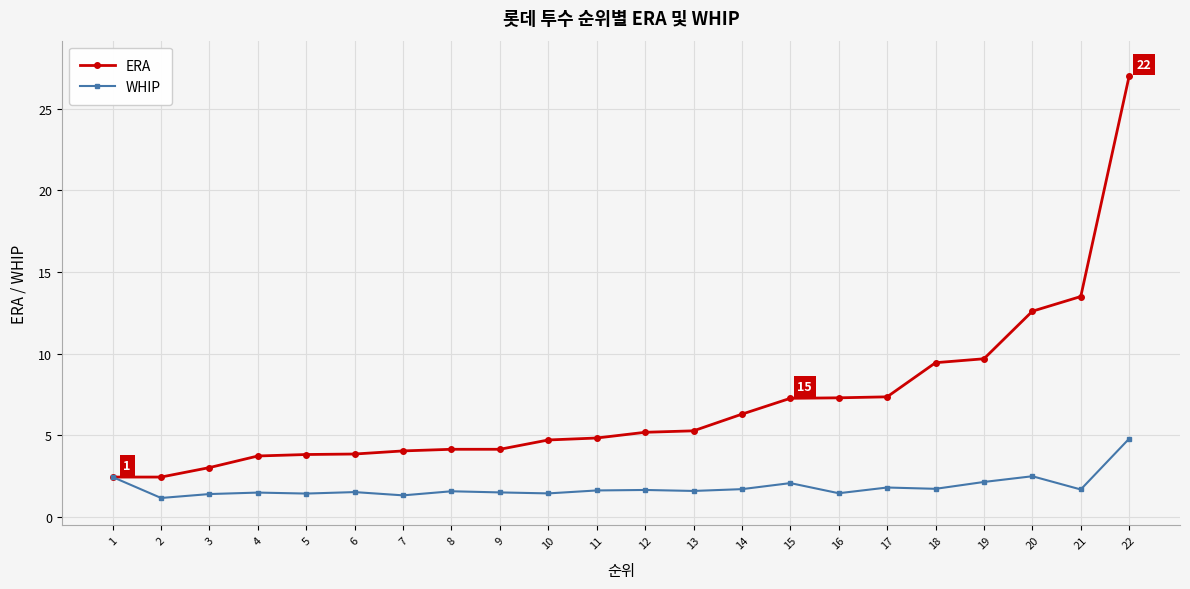

Does the chart display data point markers on the line(s)?

Yes